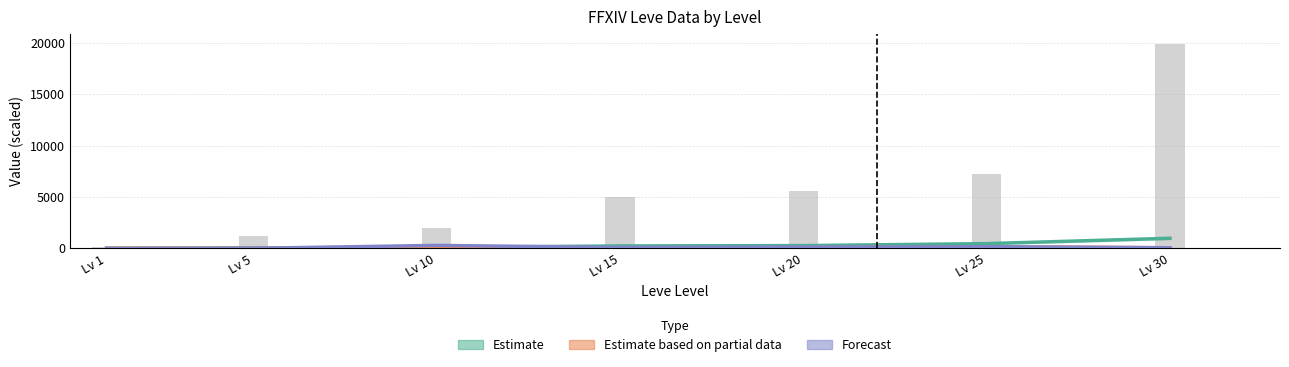

At which category does the chart reach its peak across all series?

Lv 30